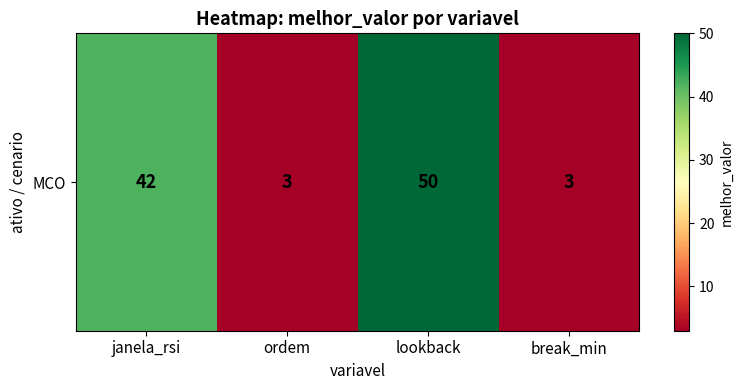

What is the change in value from ordem to lookback?

+47